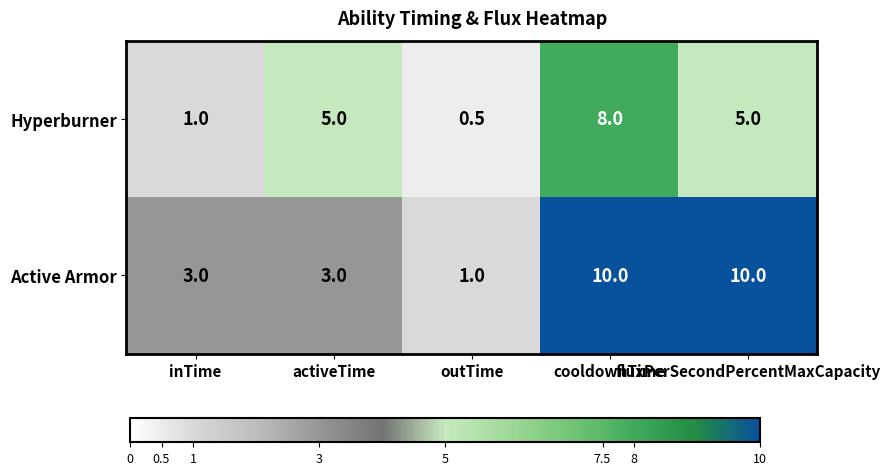

How many Active Armor values are between 3 and 10?

4